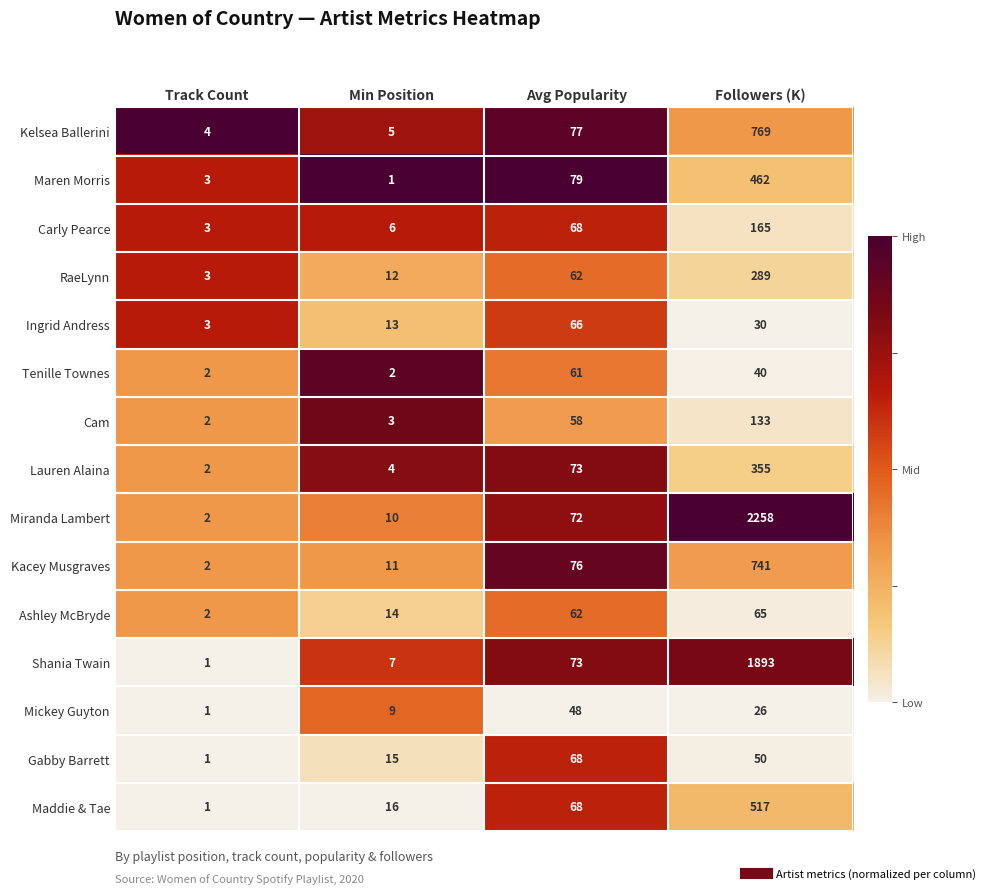

How many categories are shown in the chart?

4